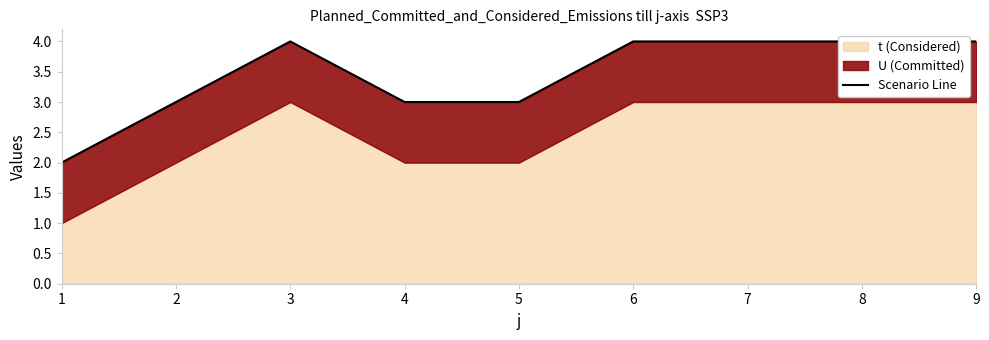

The chart shows a value of 5 at 9. True or false?

False